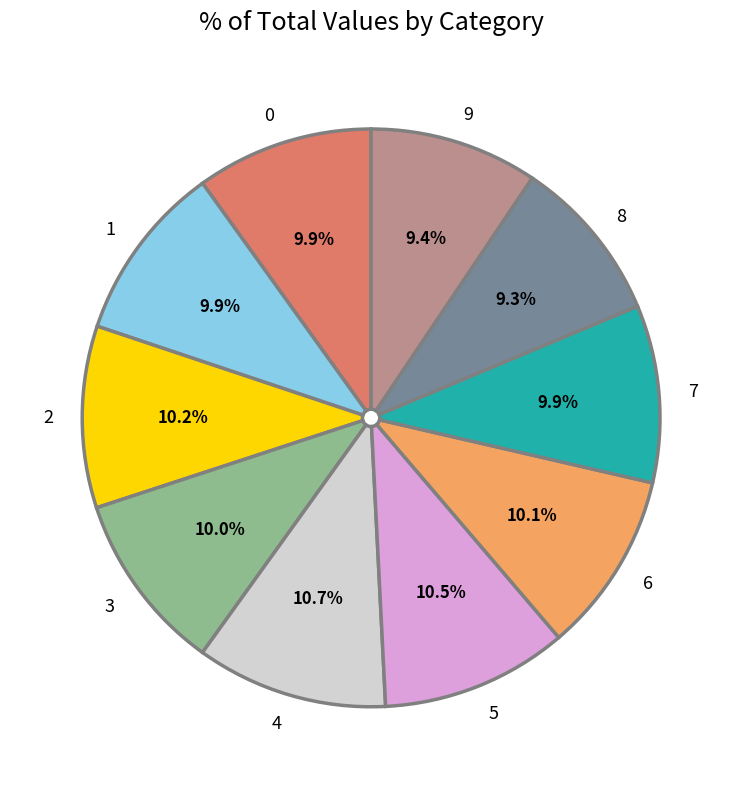

The 2 slice represents 10% of the pie. True or false?

True